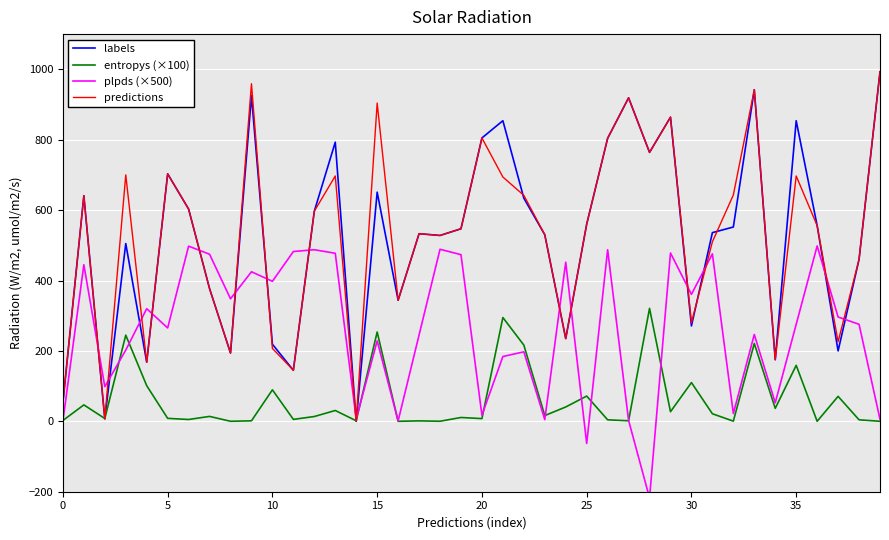

True or false: entropys (×100) has more than 0 interior local peaks.

True